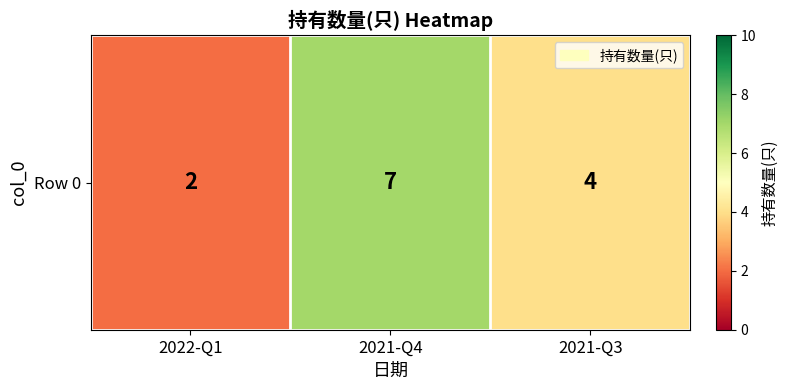

What is the average value?

4